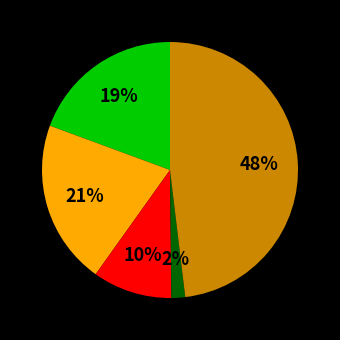

Is there a majority slice in this chart?

No